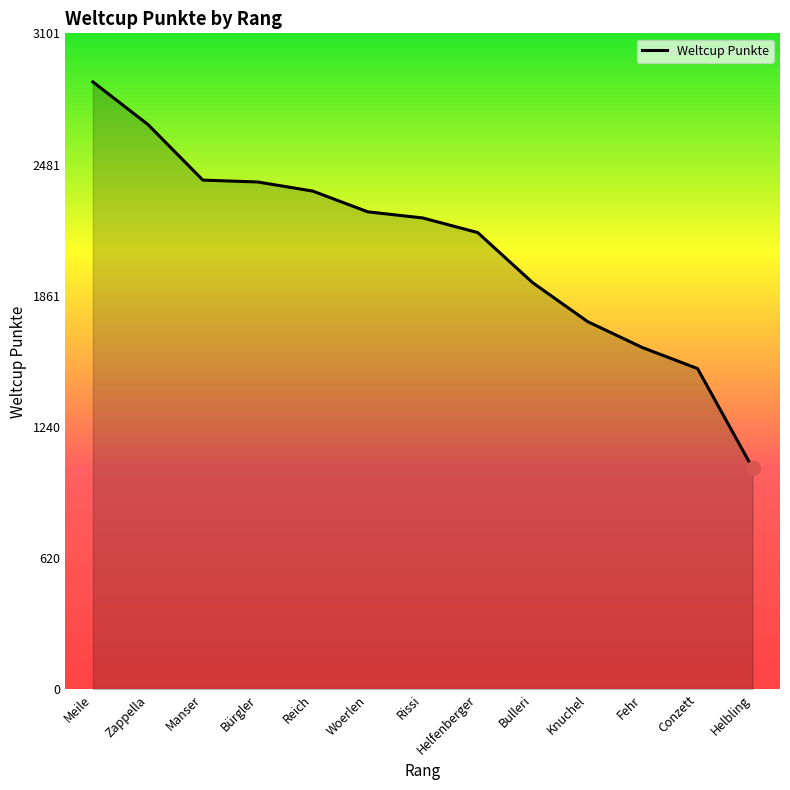

True or false: the data has more than 1 interior local peaks.

False